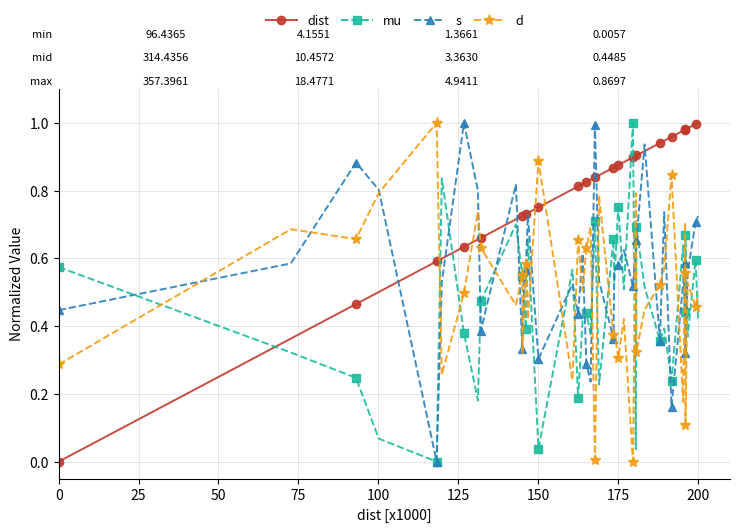

True or false: mu has more than 1 interior local peaks.

True